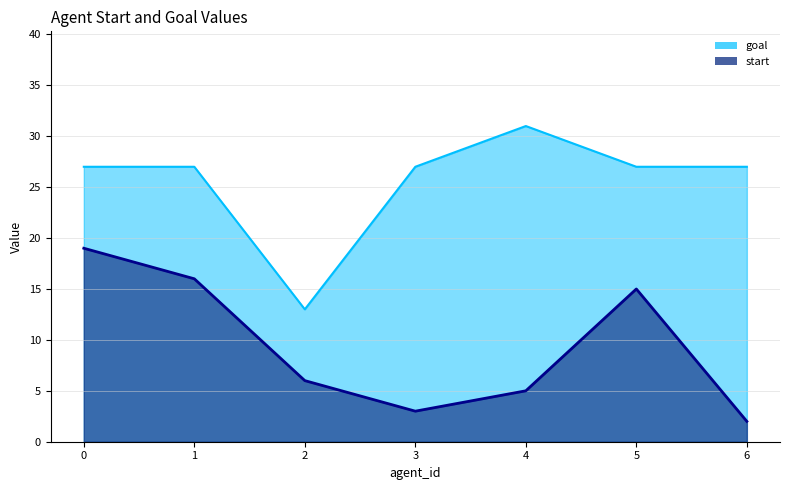

List the series in order of their peak value, lowest first.

start, goal